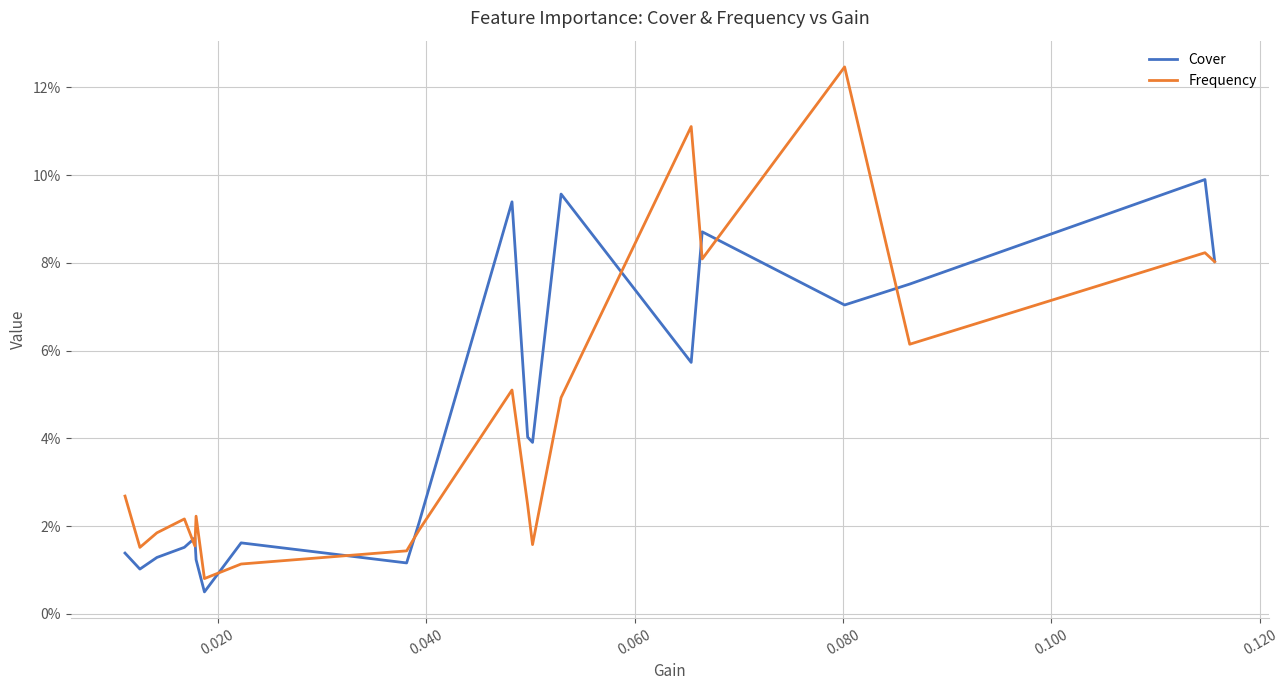

Which series has the widest spread of values?

Frequency